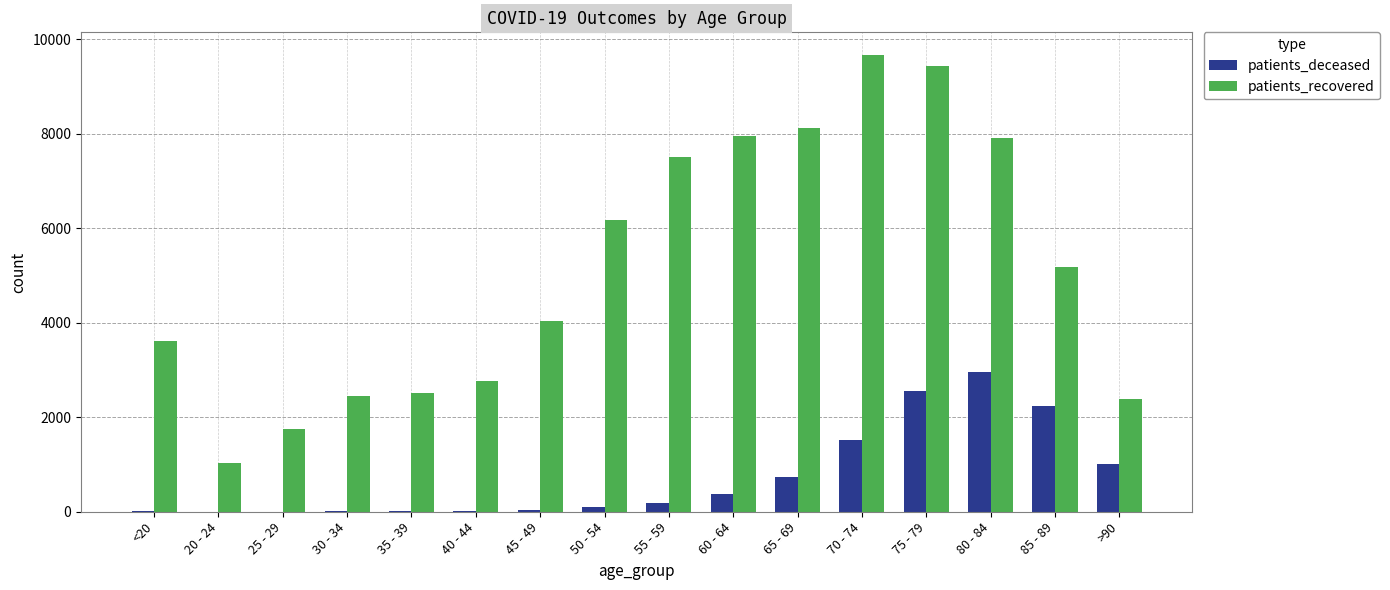

Which series has the widest spread of values?

patients_recovered